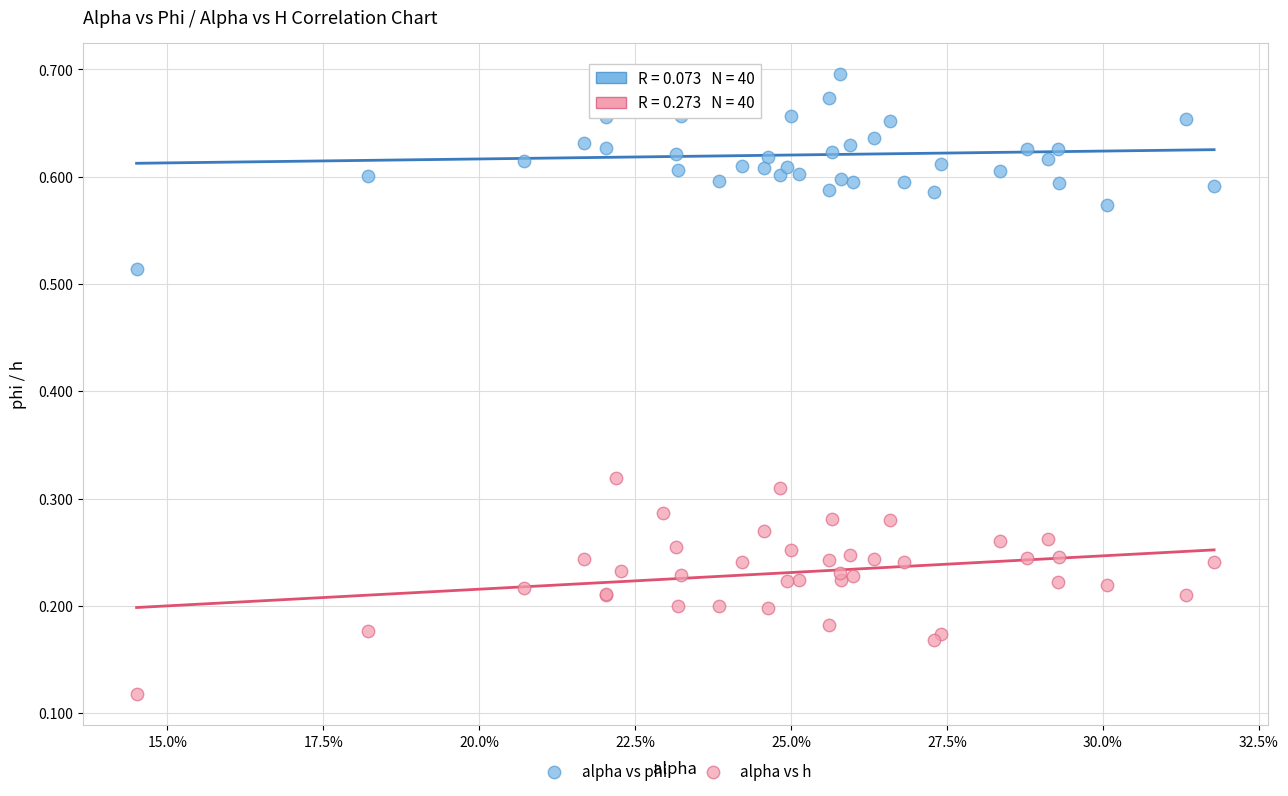

What are all the series names shown in the legend?

alpha vs phi, alpha vs h